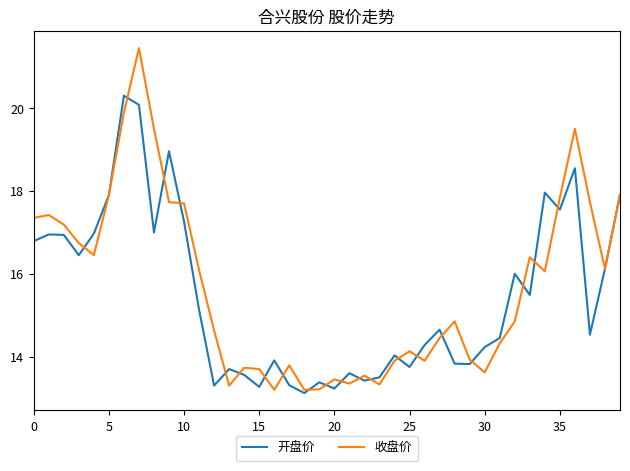

What is the minimum value shown in the chart?

13.1